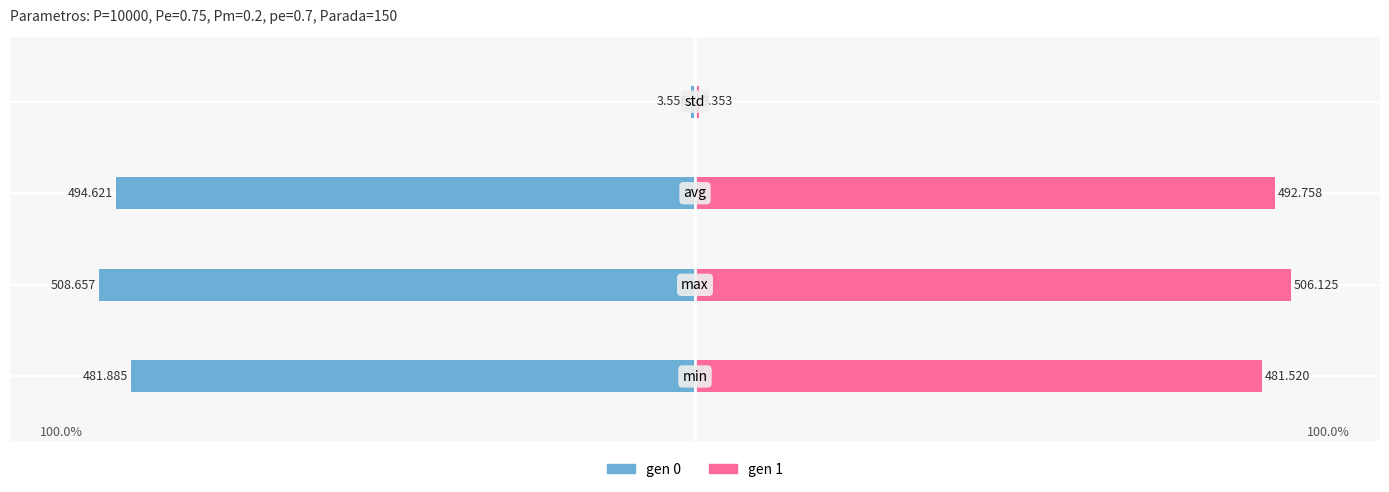

Reading left to right, extract all data points from this chart.

gen 0: -94.7	-100.0	-97.2	-0.7
gen 1: 95.1	100.0	97.4	0.7